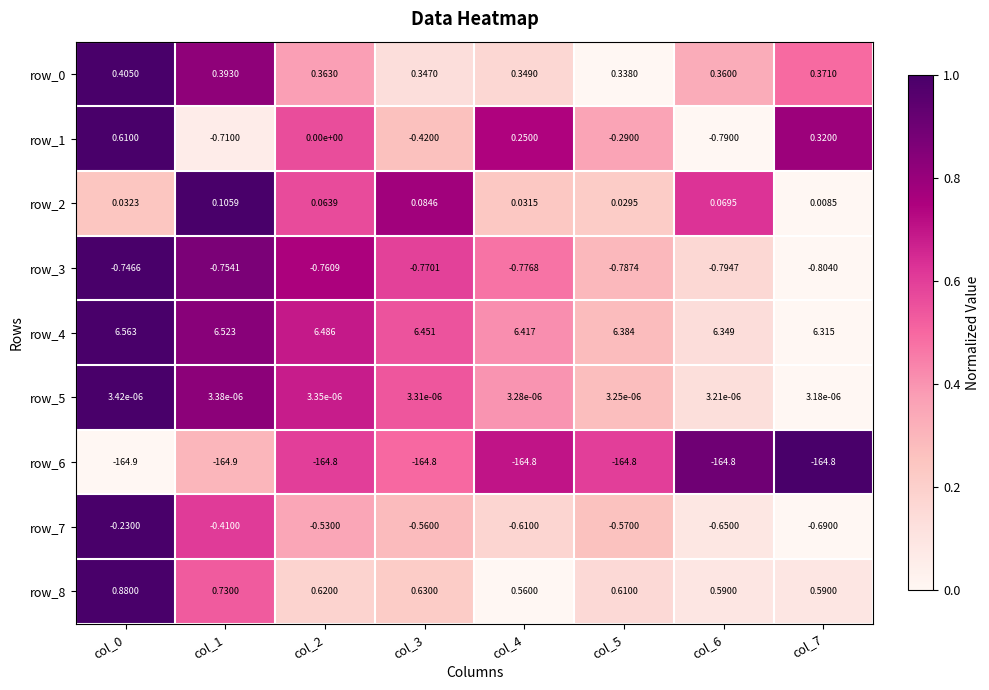

At how many categories does at least one series exceed 0?

8